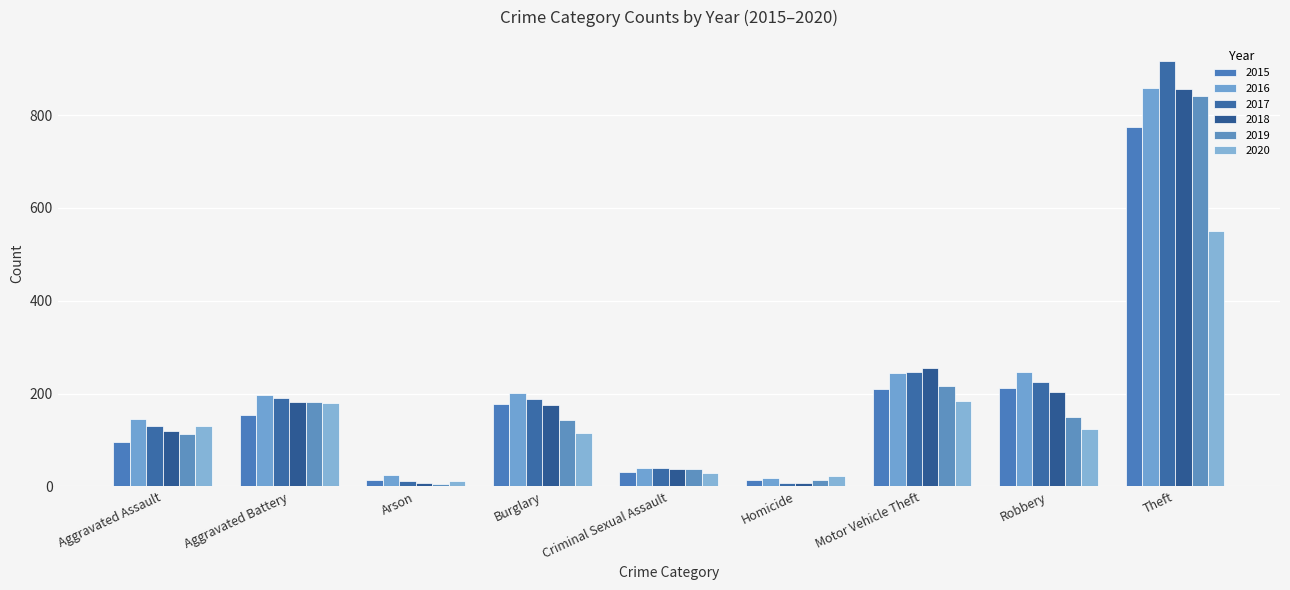

What is the difference between the second highest and minimum values in the 2016 series?

229